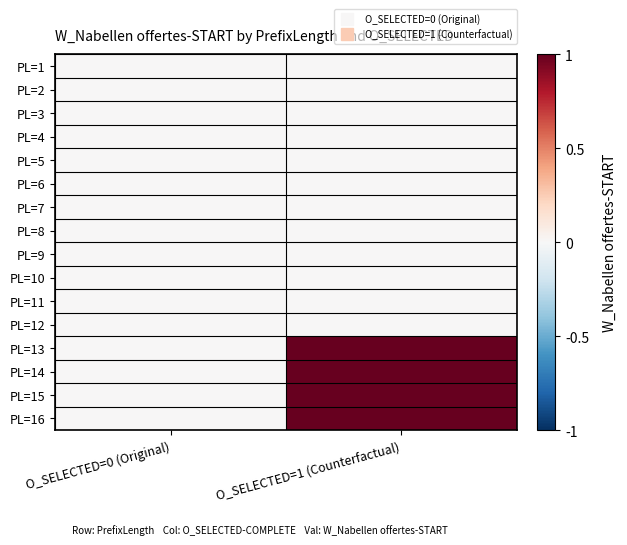

Reading left to right, list all the values displayed in this chart.

PL=1: O_SELECTED=0 (Original)=0	O_SELECTED=1 (Counterfactual)=0
PL=2: O_SELECTED=0 (Original)=0	O_SELECTED=1 (Counterfactual)=0
PL=3: O_SELECTED=0 (Original)=0	O_SELECTED=1 (Counterfactual)=0
PL=4: O_SELECTED=0 (Original)=0	O_SELECTED=1 (Counterfactual)=0
PL=5: O_SELECTED=0 (Original)=0	O_SELECTED=1 (Counterfactual)=0
PL=6: O_SELECTED=0 (Original)=0	O_SELECTED=1 (Counterfactual)=0
PL=7: O_SELECTED=0 (Original)=0	O_SELECTED=1 (Counterfactual)=0
PL=8: O_SELECTED=0 (Original)=0	O_SELECTED=1 (Counterfactual)=0
PL=9: O_SELECTED=0 (Original)=0	O_SELECTED=1 (Counterfactual)=0
PL=10: O_SELECTED=0 (Original)=0	O_SELECTED=1 (Counterfactual)=0
PL=11: O_SELECTED=0 (Original)=0	O_SELECTED=1 (Counterfactual)=0
PL=12: O_SELECTED=0 (Original)=0	O_SELECTED=1 (Counterfactual)=0
PL=13: O_SELECTED=0 (Original)=0	O_SELECTED=1 (Counterfactual)=1
PL=14: O_SELECTED=0 (Original)=0	O_SELECTED=1 (Counterfactual)=1
PL=15: O_SELECTED=0 (Original)=0	O_SELECTED=1 (Counterfactual)=1
PL=16: O_SELECTED=0 (Original)=0	O_SELECTED=1 (Counterfactual)=1